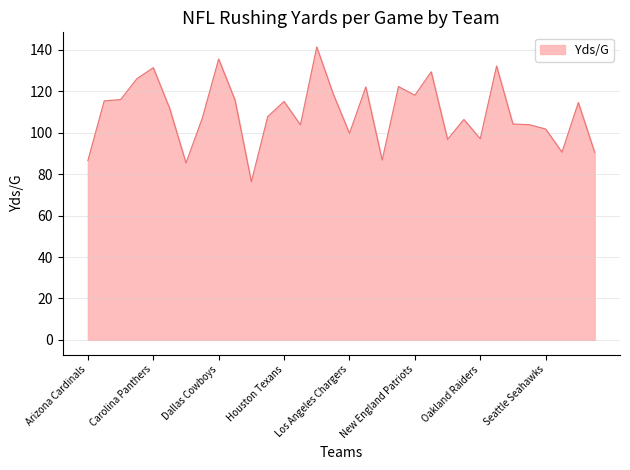

What is the greatest value displayed?

141.4